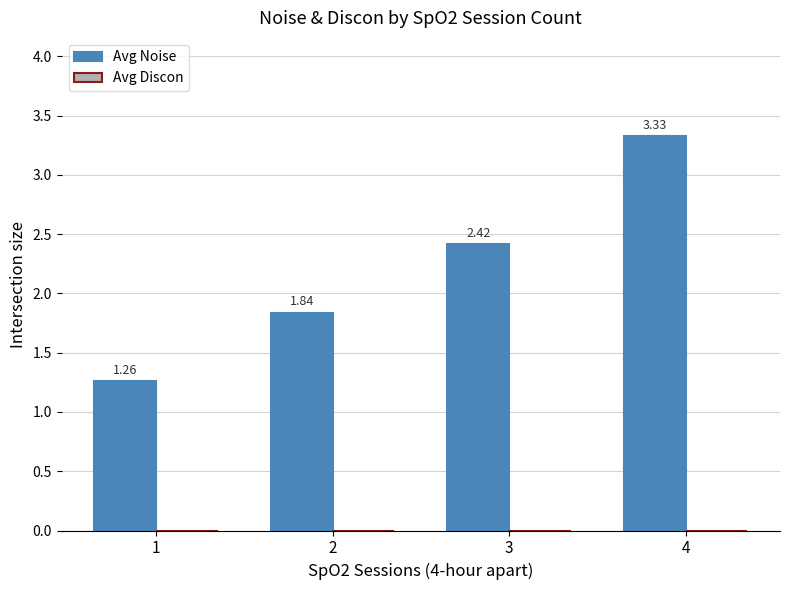

What is the change in value from 2 to 4?

+1.5